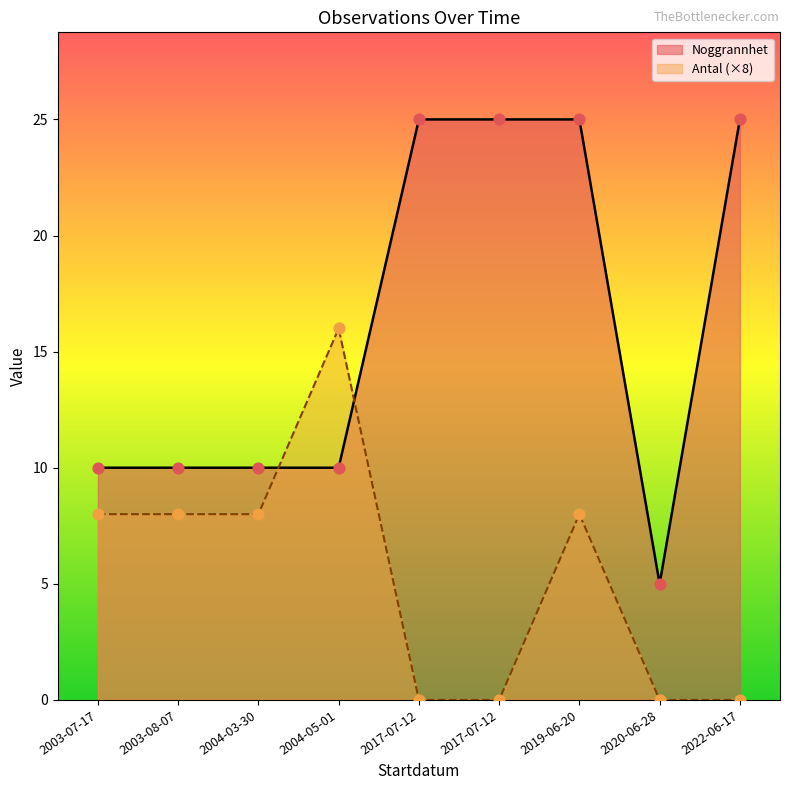

Which series reaches the maximum Y coordinate?

Noggrannhet